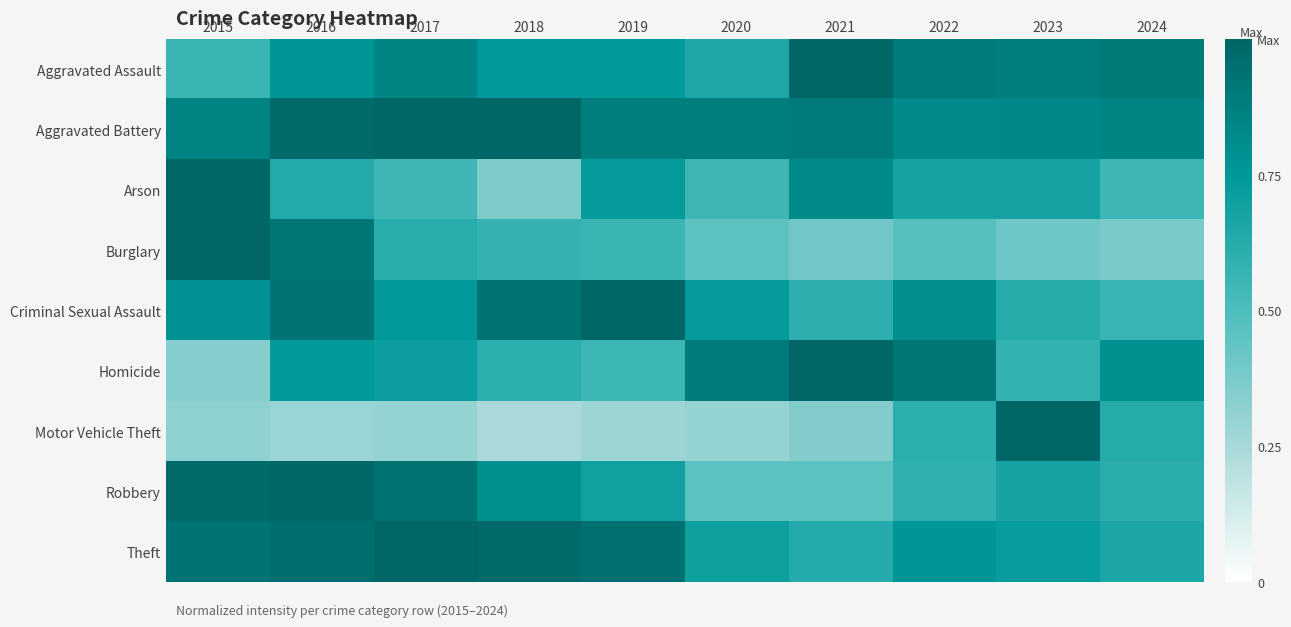

Reading left to right, what are all the values shown in this chart?

Aggravated Assault: 2015=0.6	2016=0.8	2017=0.9	2018=0.7	2019=0.7	2020=0.7	2021=1.0	2022=0.9	2023=0.9	2024=0.9
Aggravated Battery: 2015=0.9	2016=1.0	2017=1.0	2018=1.0	2019=0.9	2020=0.9	2021=0.9	2022=0.8	2023=0.8	2024=0.9
Arson: 2015=1.0	2016=0.6	2017=0.5	2018=0.4	2019=0.7	2020=0.5	2021=0.8	2022=0.7	2023=0.7	2024=0.5
Burglary: 2015=1.0	2016=0.9	2017=0.6	2018=0.6	2019=0.6	2020=0.5	2021=0.4	2022=0.5	2023=0.4	2024=0.4
Criminal Sexual Assault: 2015=0.8	2016=0.9	2017=0.7	2018=0.9	2019=1.0	2020=0.7	2021=0.6	2022=0.8	2023=0.6	2024=0.6
Homicide: 2015=0.3	2016=0.7	2017=0.7	2018=0.6	2019=0.6	2020=0.9	2021=1.0	2022=0.9	2023=0.6	2024=0.8
Motor Vehicle Theft: 2015=0.3	2016=0.3	2017=0.3	2018=0.2	2019=0.3	2020=0.3	2021=0.4	2022=0.6	2023=1.0	2024=0.6
Robbery: 2015=1.0	2016=1.0	2017=0.9	2018=0.8	2019=0.7	2020=0.5	2021=0.5	2022=0.6	2023=0.7	2024=0.6
Theft: 2015=0.9	2016=1.0	2017=1.0	2018=1.0	2019=0.9	2020=0.7	2021=0.6	2022=0.8	2023=0.7	2024=0.7